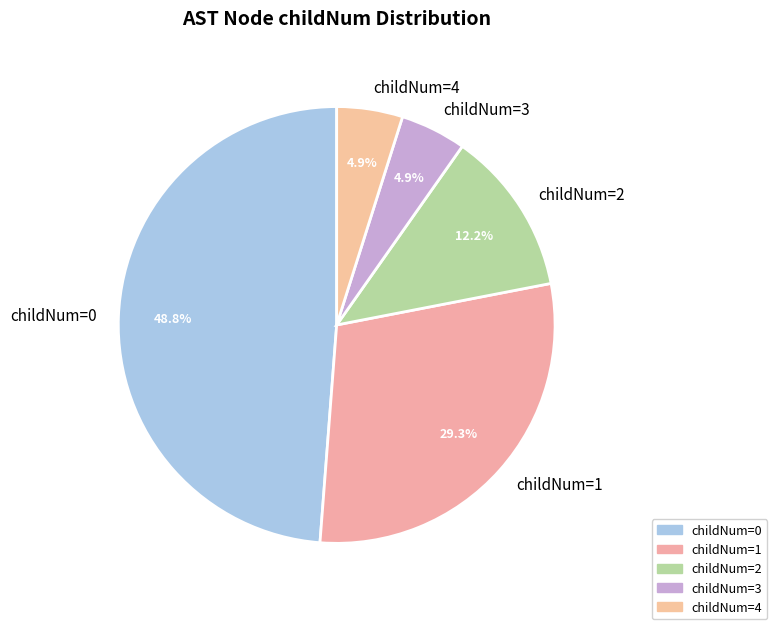

Which has a higher value, childNum=3 or childNum=1?

childNum=1